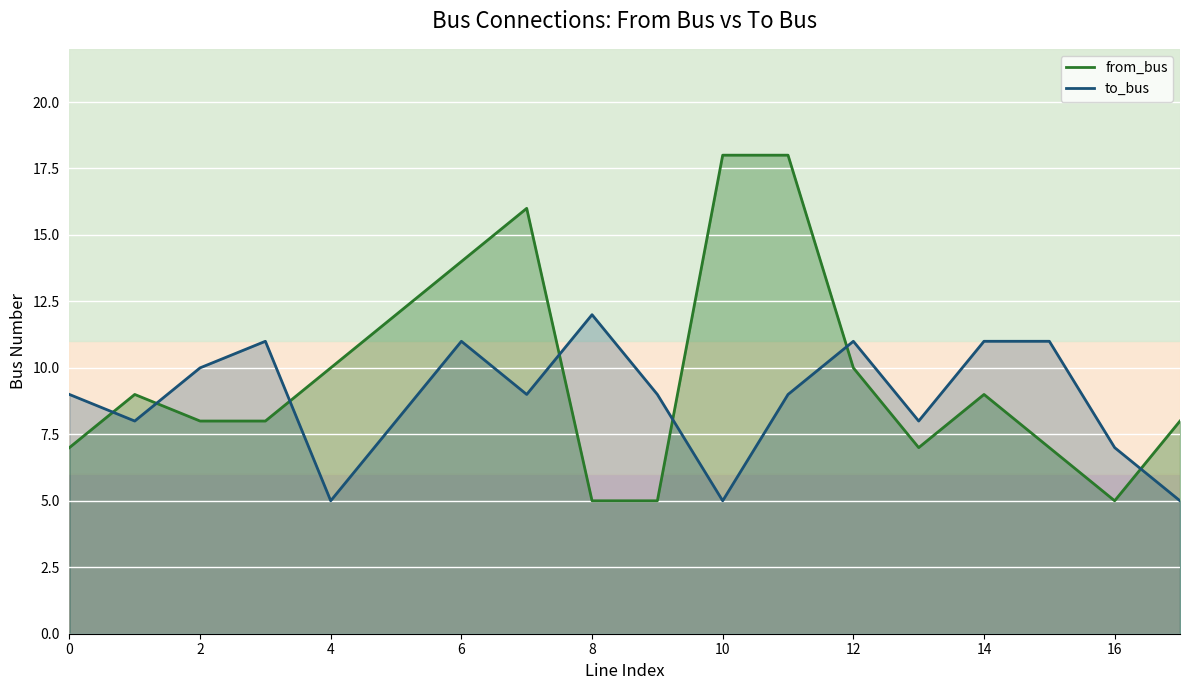

Between 10 and 16, which series saw the biggest shift?

from_bus